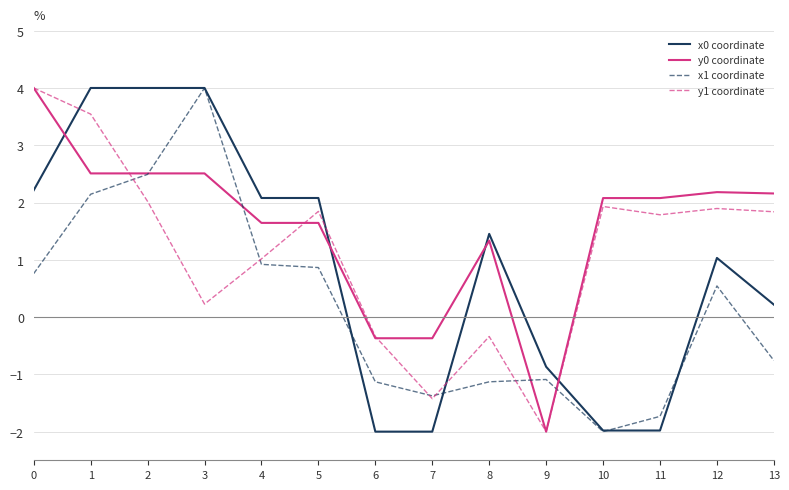

What is the average value of the x1 coordinate series?

0.2